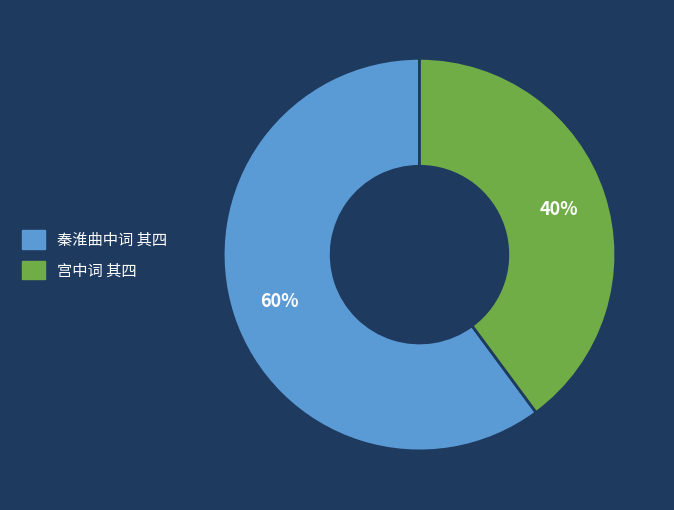

What is the smallest slice in the pie chart?

宫中词 其四